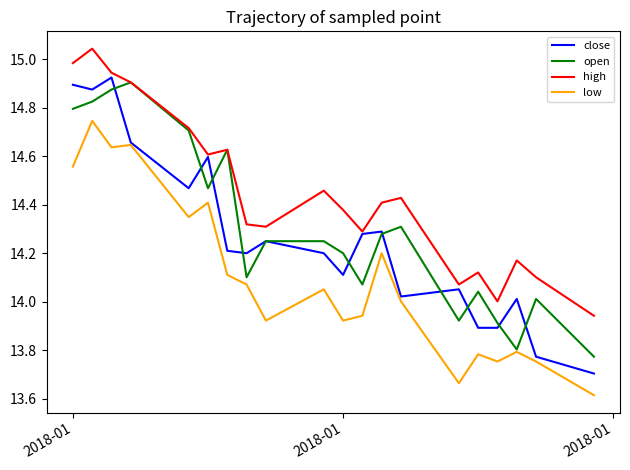

In high, how many points are higher than both neighbors (excluding endpoints)?

6